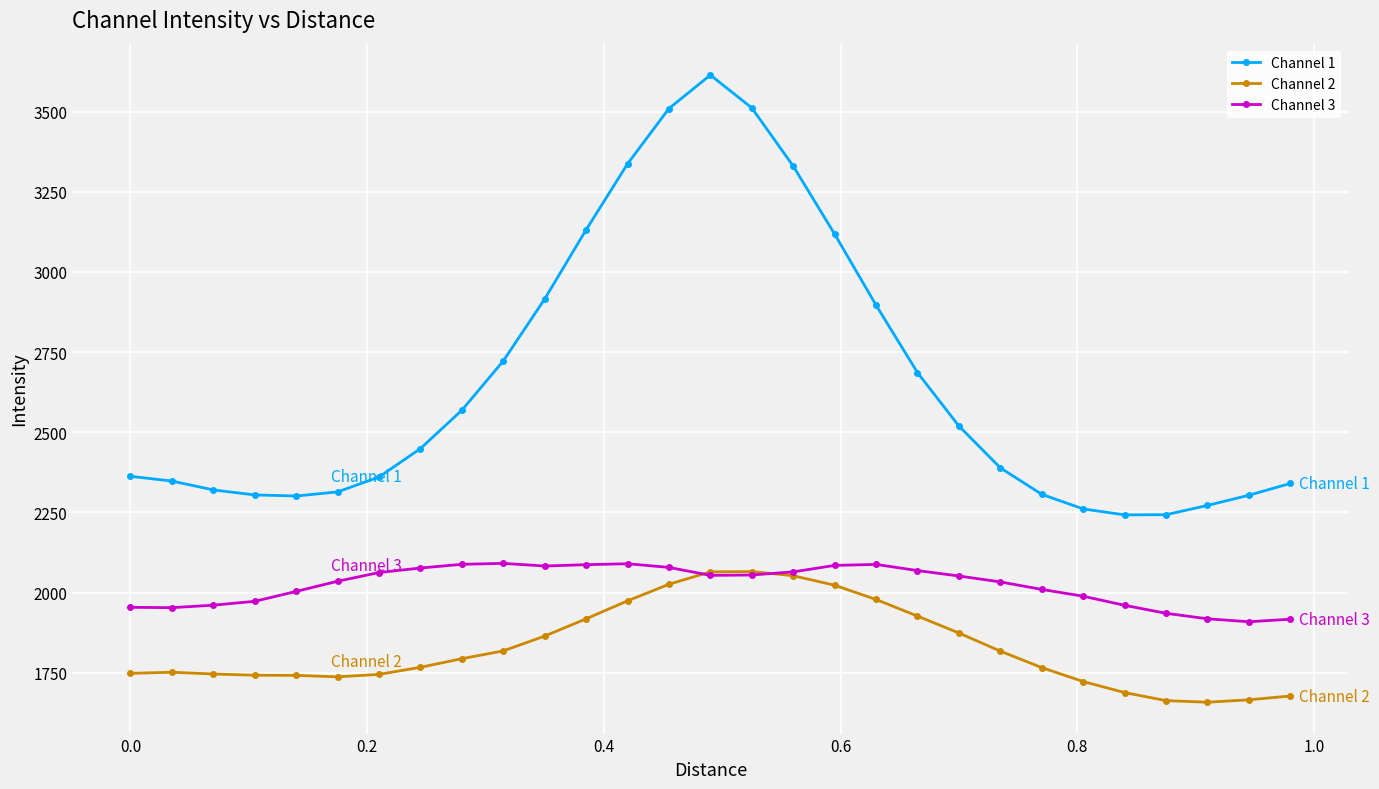

Which series has the largest total across all categories?

Channel 1